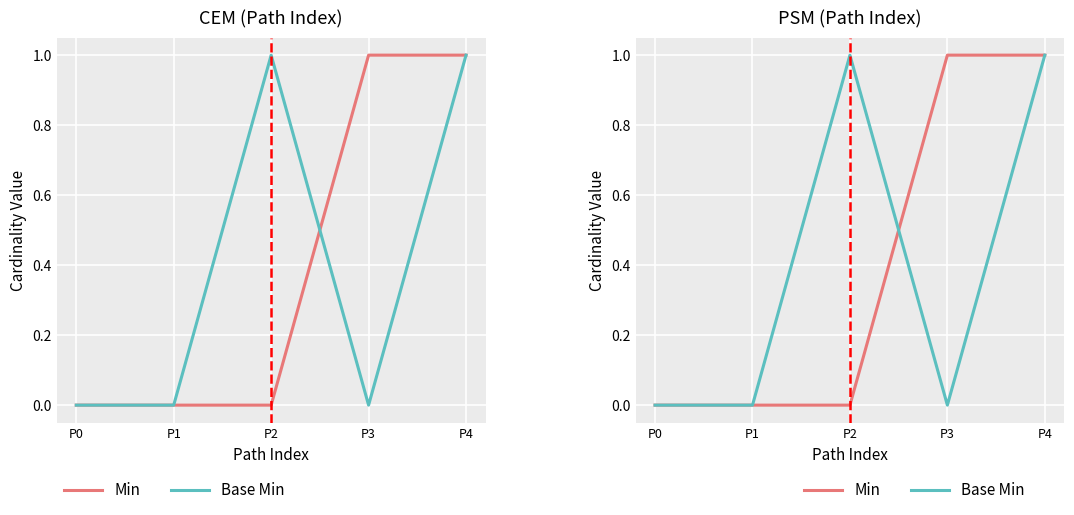

Is it true that Min equals 1 at P4?

True